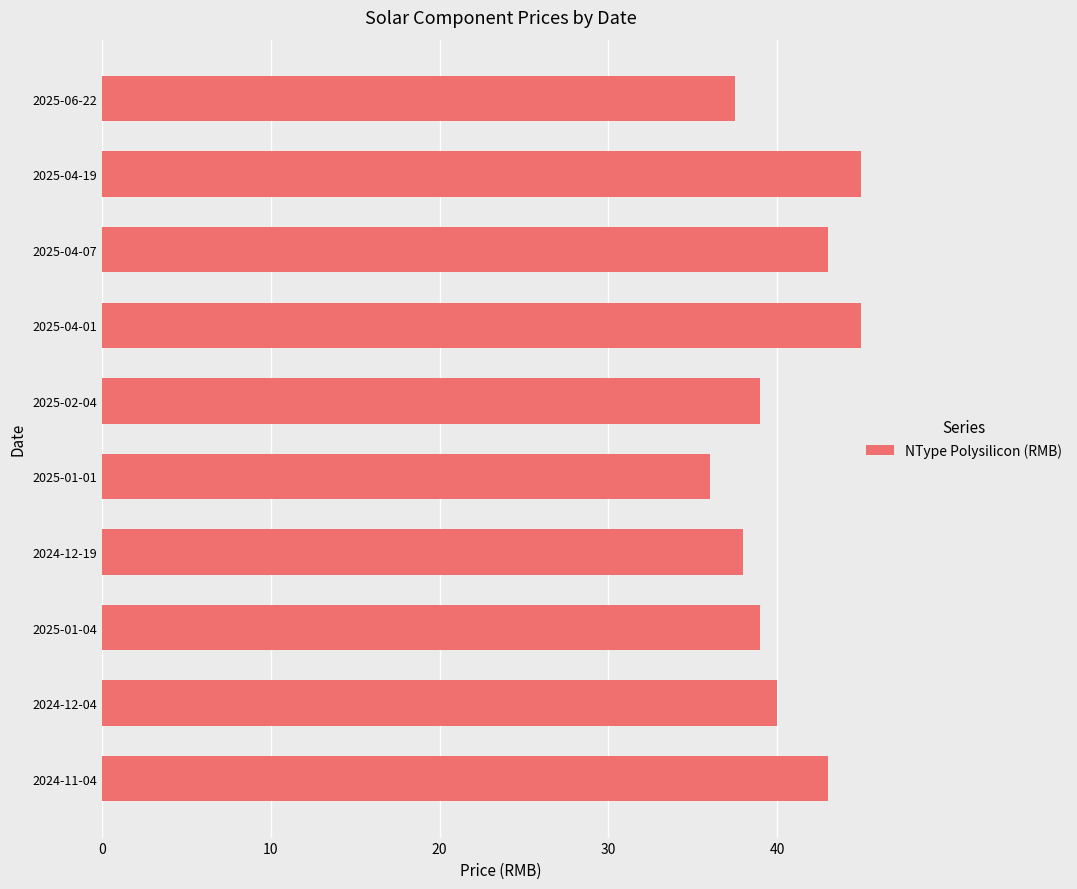

At which category does the chart reach its minimum across all series?

2025-01-01